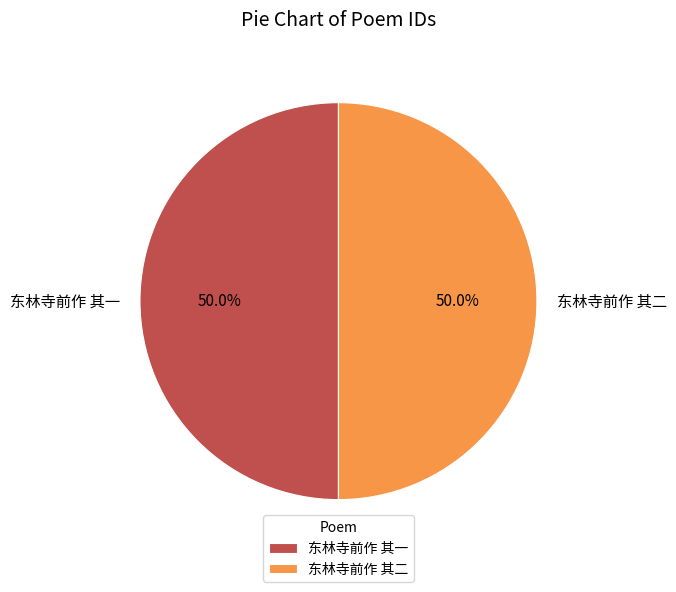

Approximately how many times larger is the value at 东林寺前作 其二 compared to 东林寺前作 其一?

1.0